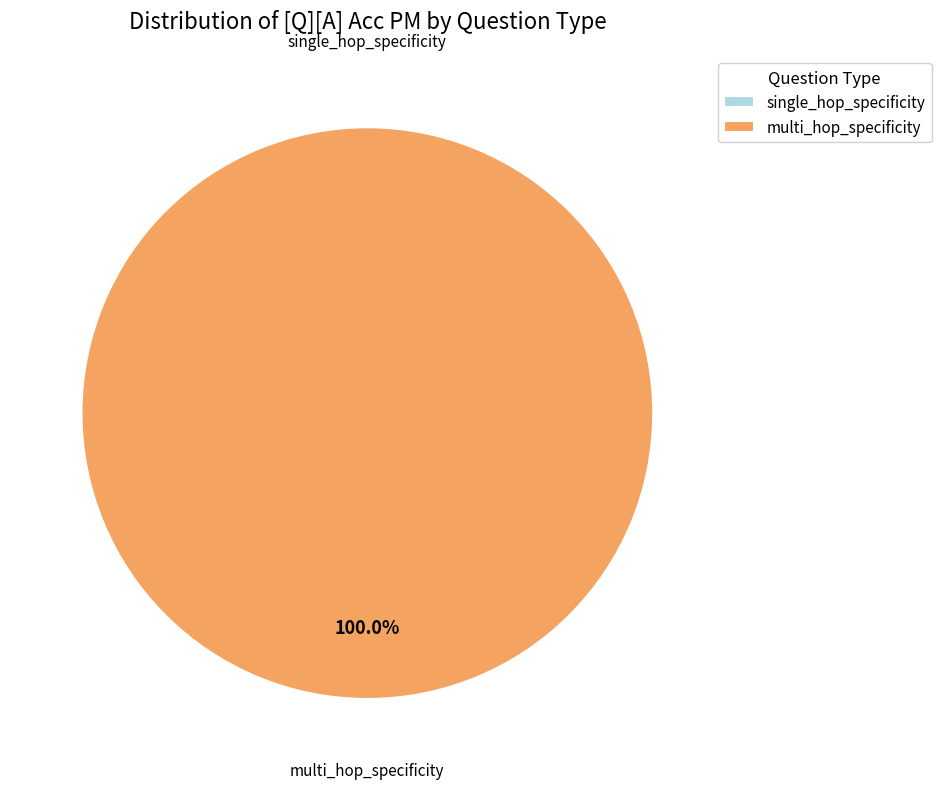

To the nearest percent, what is the average slice percentage?

50%